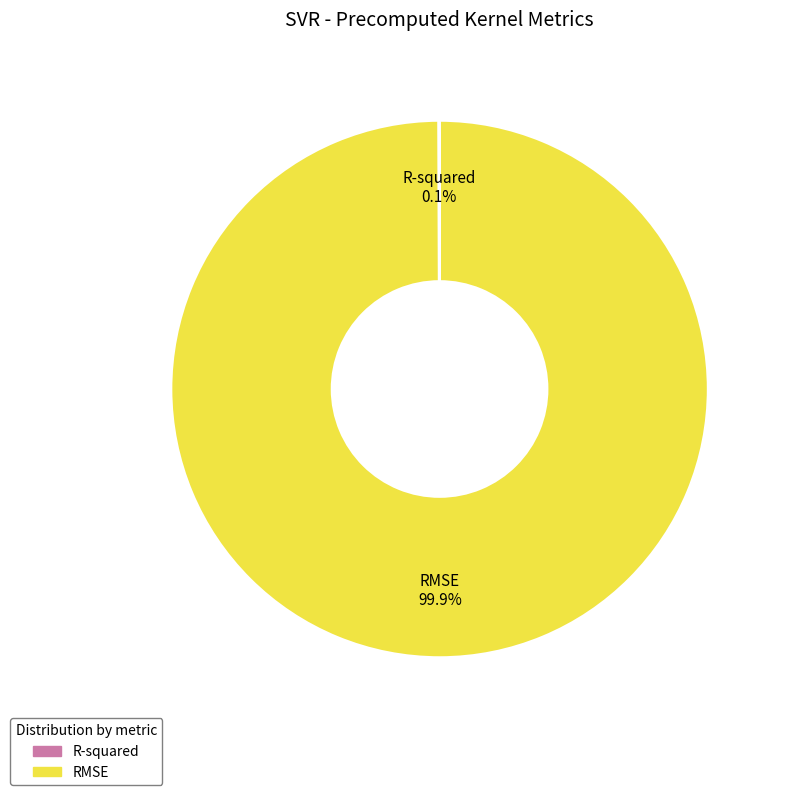

What percentage is NOT represented by RMSE?

0.1%